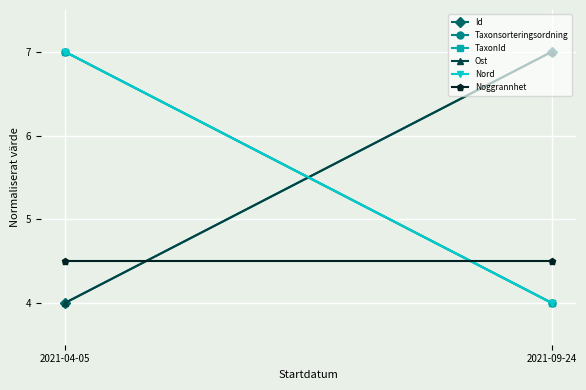

What is the total value across all series at 2021-04-05?

33.5